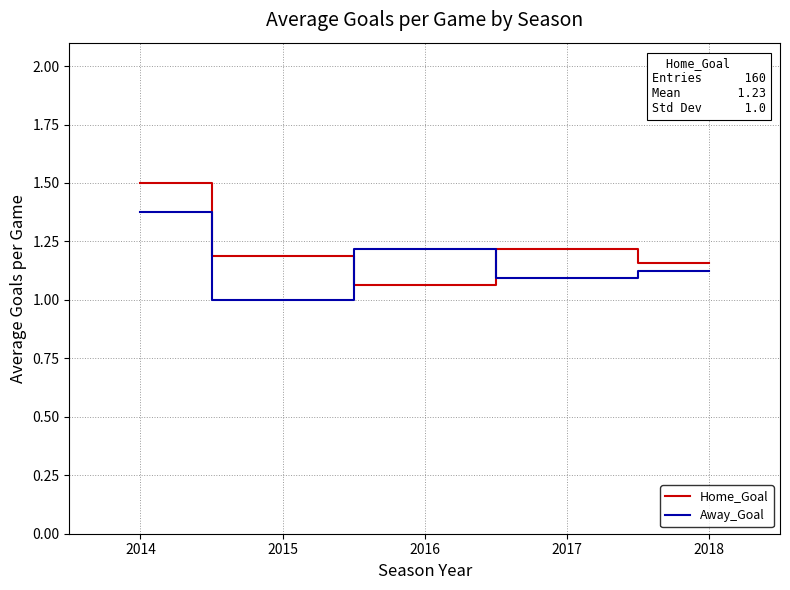

True or false: Home_Goal has a value of 0.6 at 2015.

False